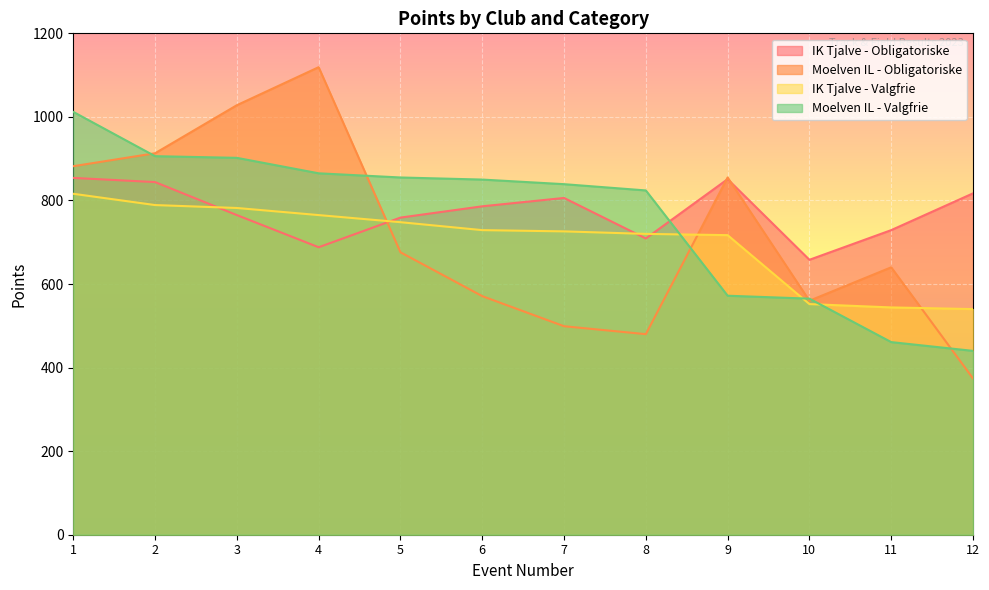

Rank the series by their maximum value, from lowest to highest.

IK Tjalve - Valgfrie, IK Tjalve - Obligatoriske, Moelven IL - Valgfrie, Moelven IL - Obligatoriske